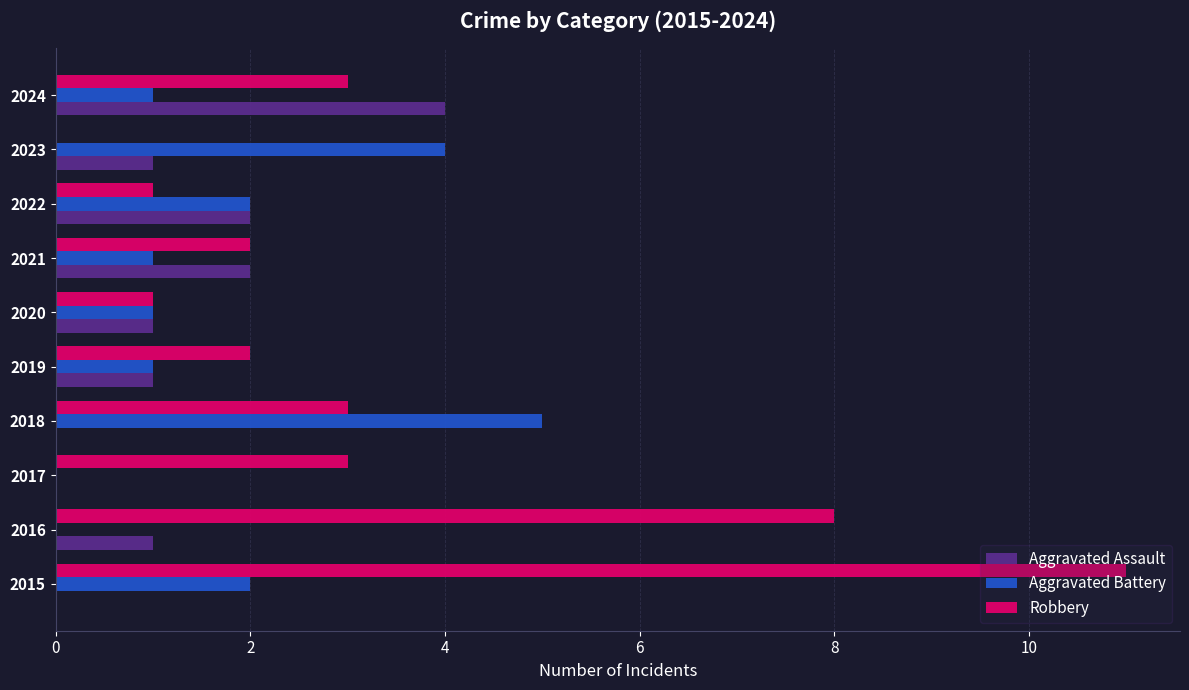

What is the average value of the Aggravated Assault series?

1